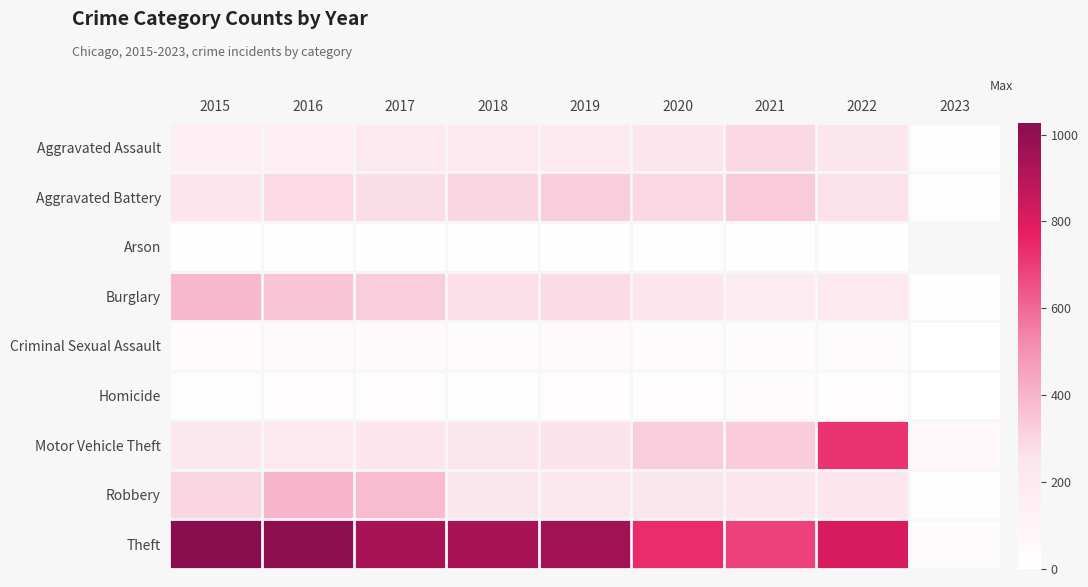

What is the difference between the highest and lowest values at 2022?

807.0